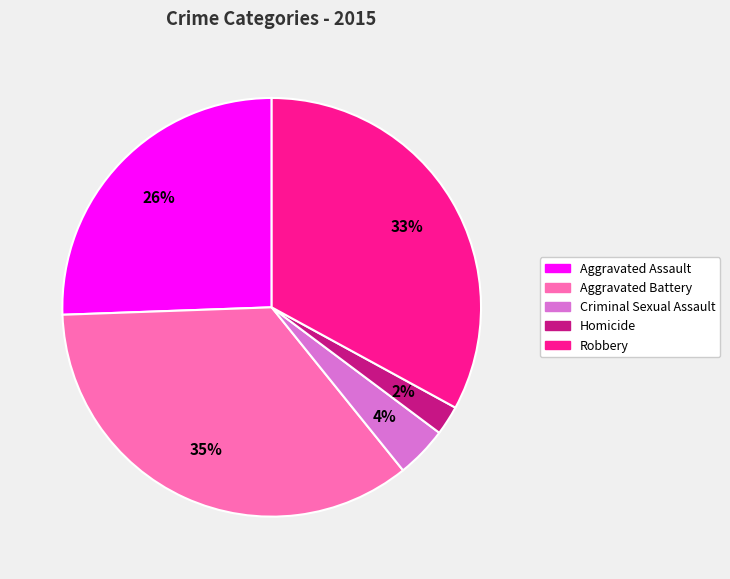

True or false: Aggravated Assault accounts for 26% of the total.

True